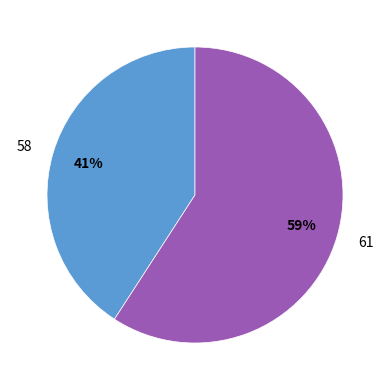

Count the number of slices in the pie.

2